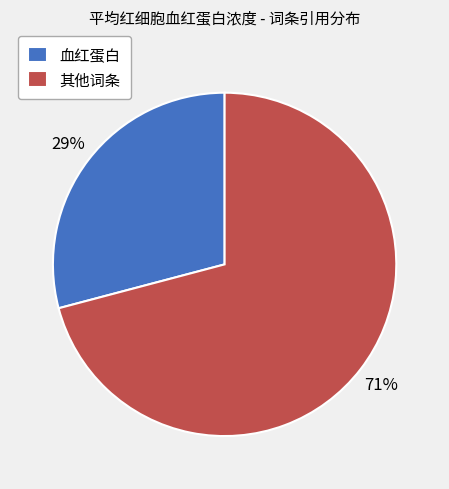

Count the number of slices in the pie.

2